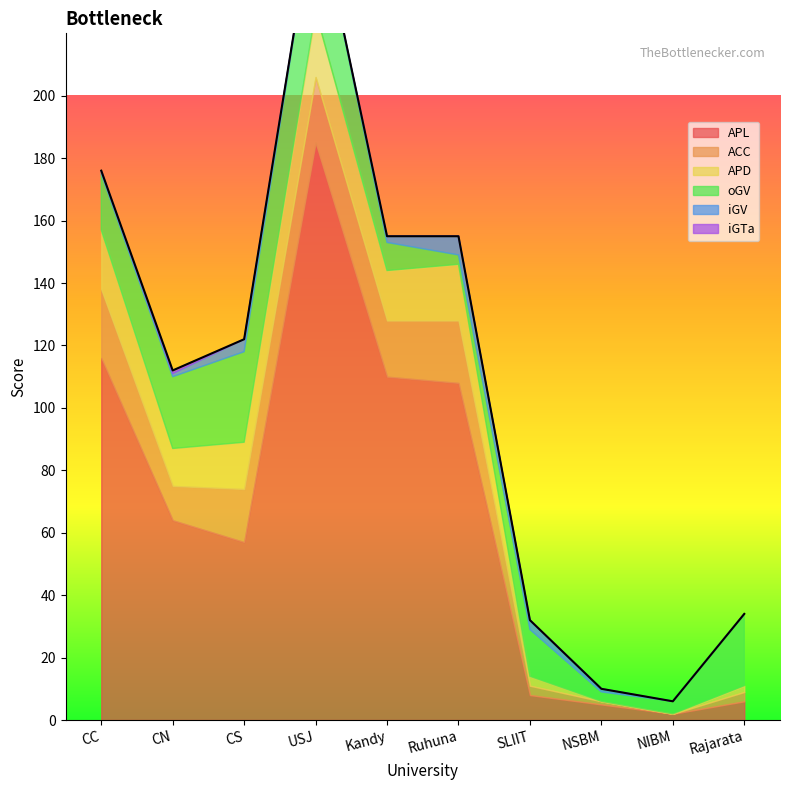

In ACC, how many points are lower than both neighbors (excluding endpoints)?

3